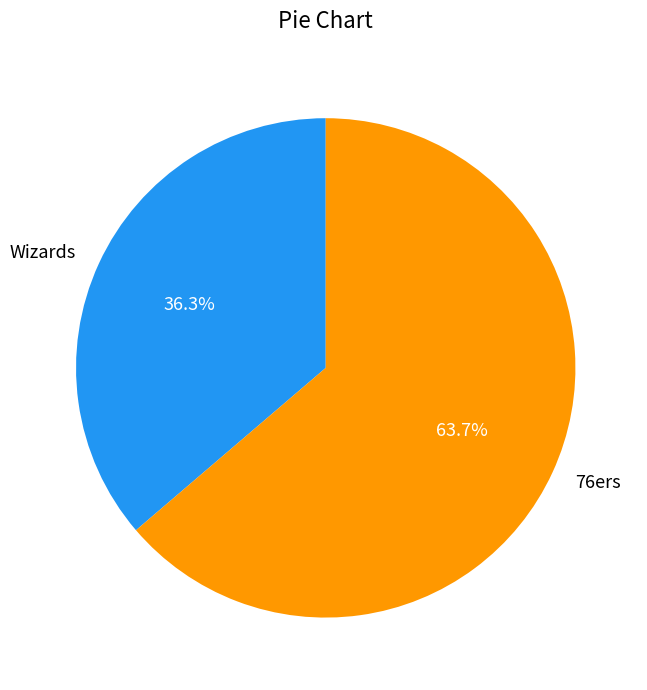

True or false: 76ers accounts for 64% of the total.

True